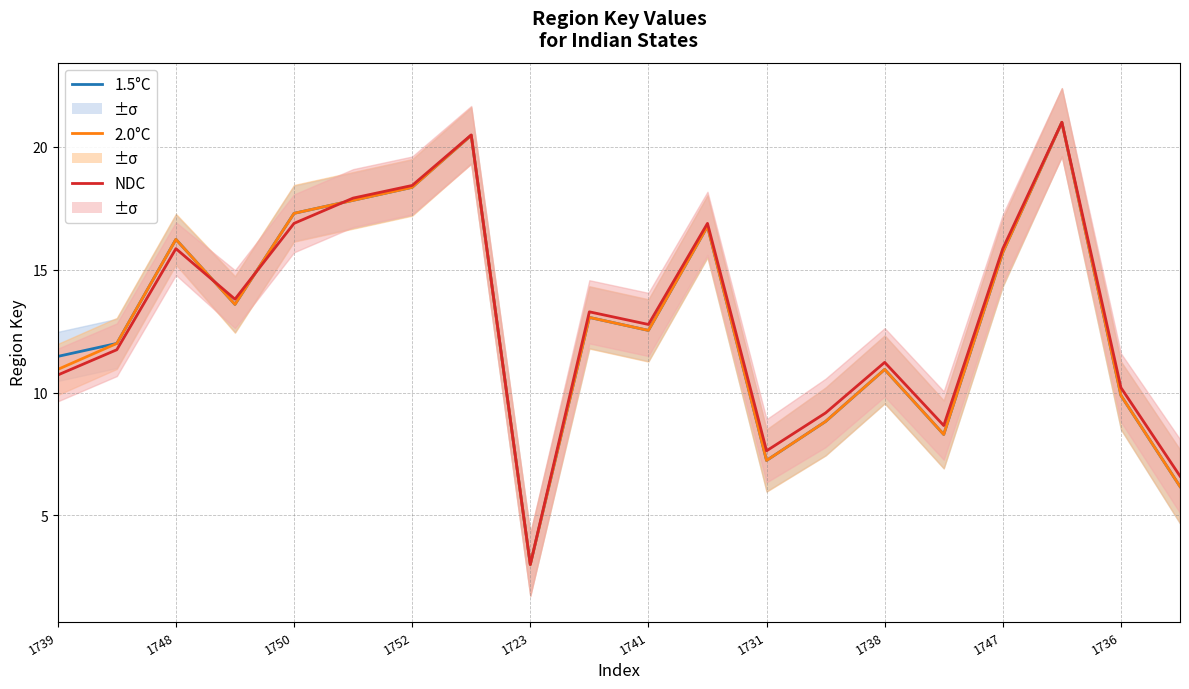

The value of NDC at 1738 is 11.2. True or false?

True